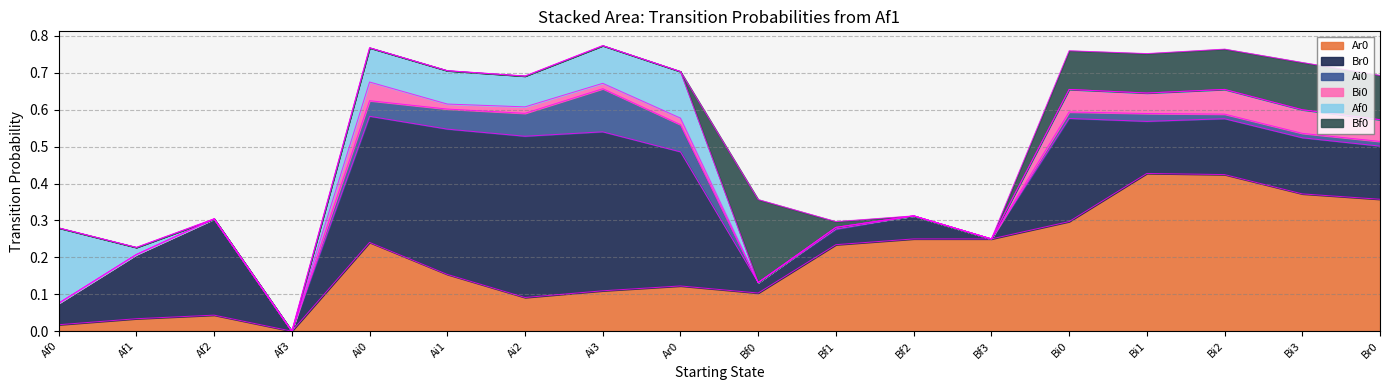

Is the value of Ai0 at Bi1 greater than the value of Af0 at Af2?

Yes